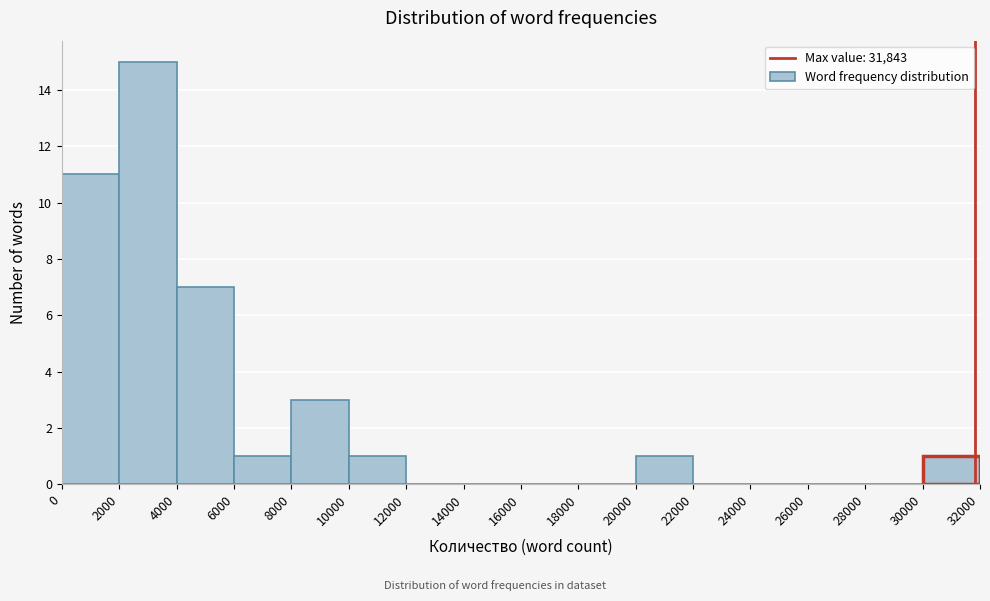

Reading left to right, transcribe this chart: for each bar, give the range it covers on the x-axis and its height. The values are not printed on the chart, so give them approximately, as read against the axis.

0 to 2000: 11
2000 to 4000: 15
4000 to 6000: 7
6000 to 8000: 1
8000 to 10000: 3
10000 to 12000: 1
12000 to 14000: 0
14000 to 16000: 0
16000 to 18000: 0
18000 to 20000: 0
20000 to 22000: 1
22000 to 24000: 0
24000 to 26000: 0
26000 to 28000: 0
28000 to 30000: 0
30000 to 32000: 1